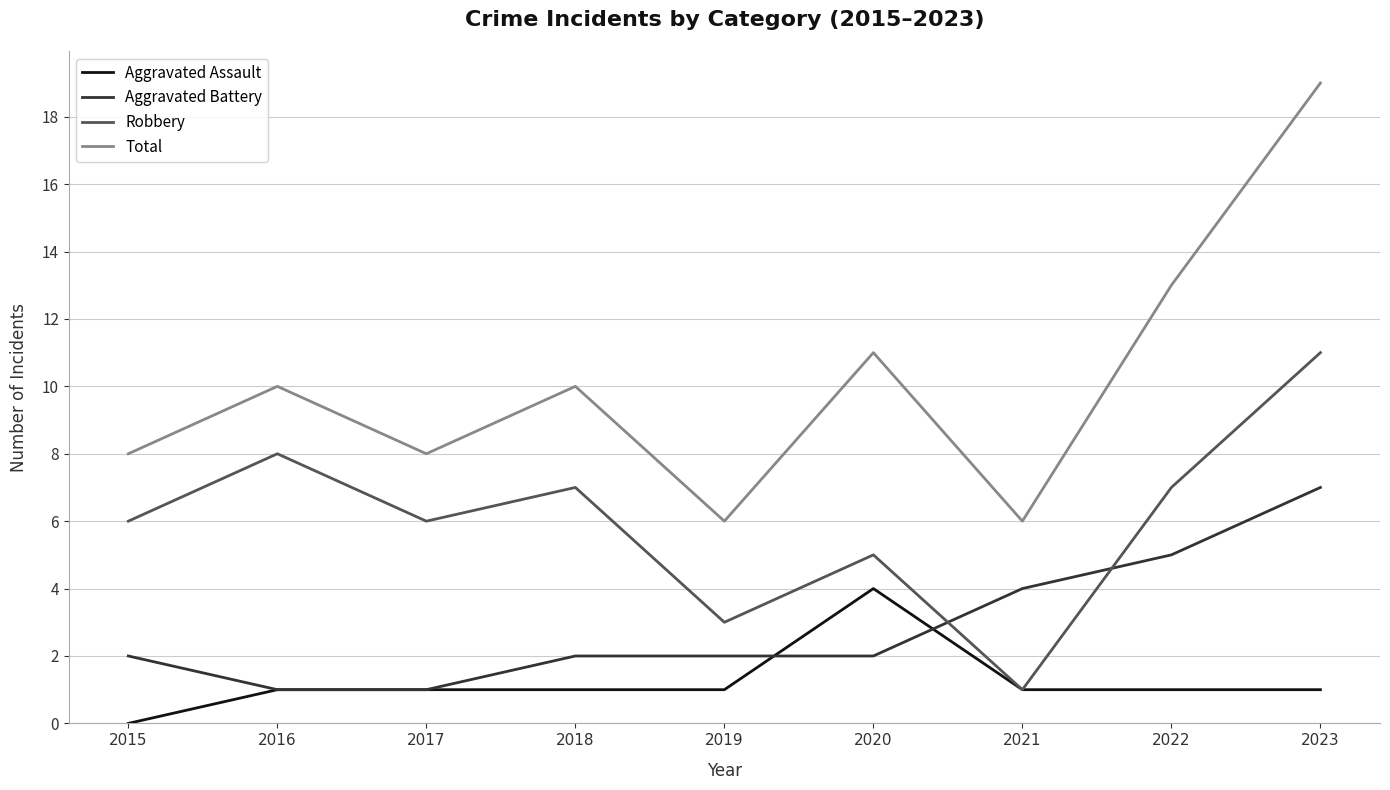

At which category does the chart reach its minimum across all series?

2015